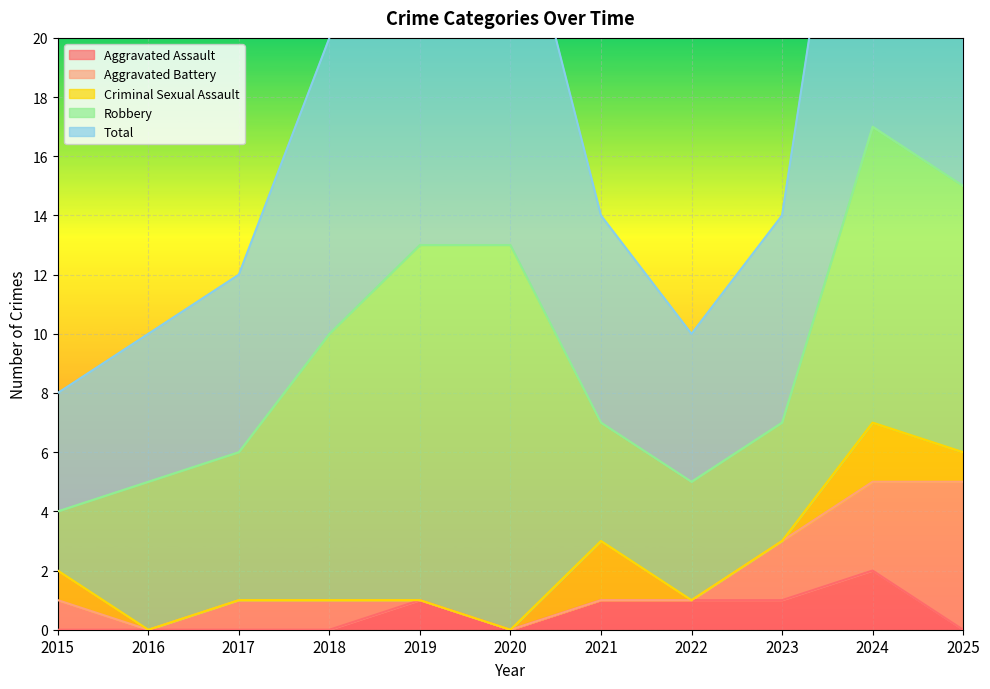

Which series changed the most between 2015 and 2025?

Total